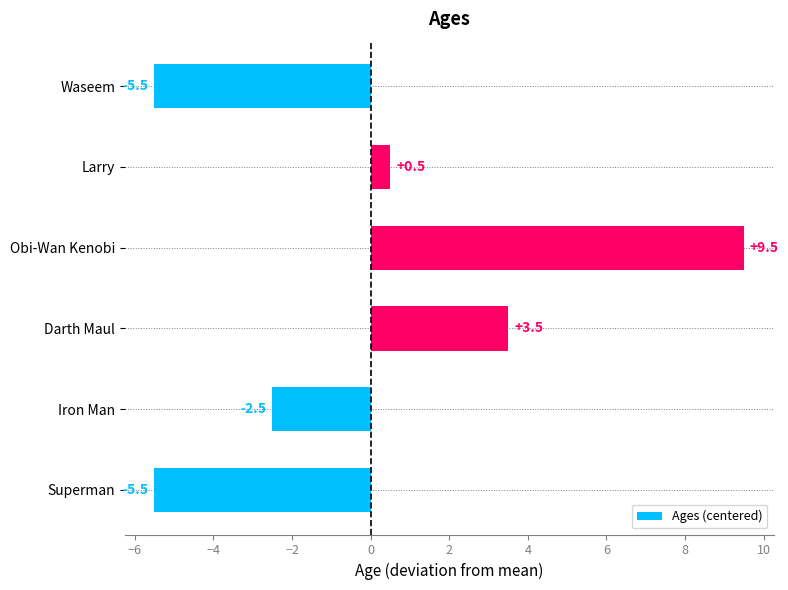

What position from the top is Iron Man?

5